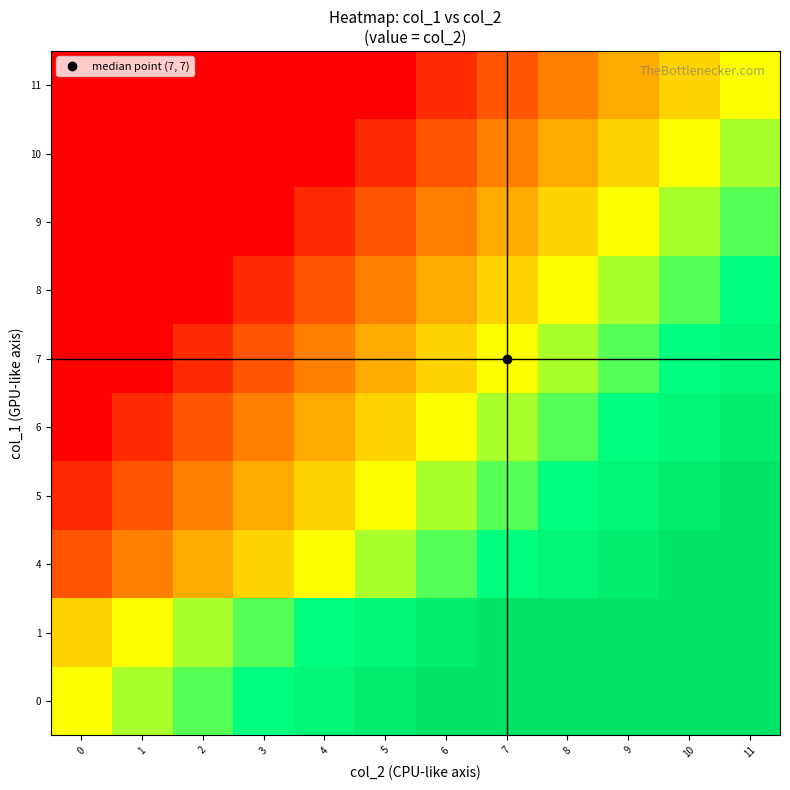

Between 5 and 6, which series saw the biggest shift?

row_1